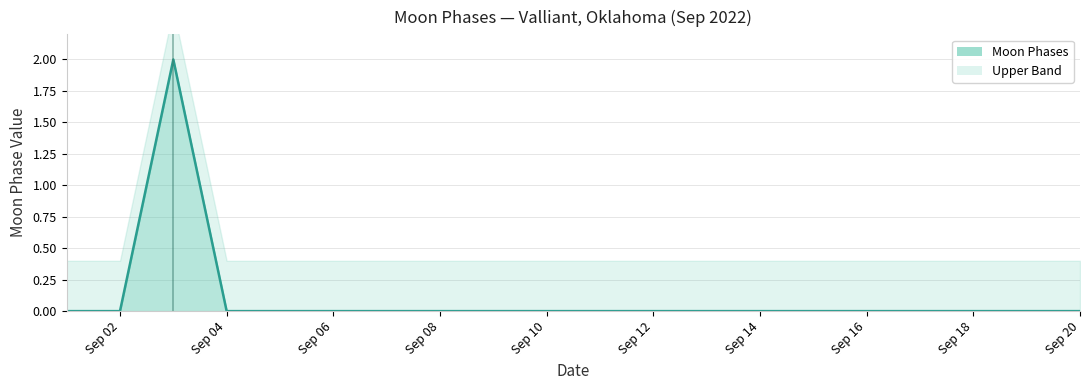

True or false: Lower Band and Moon Phases intersect in this chart.

False